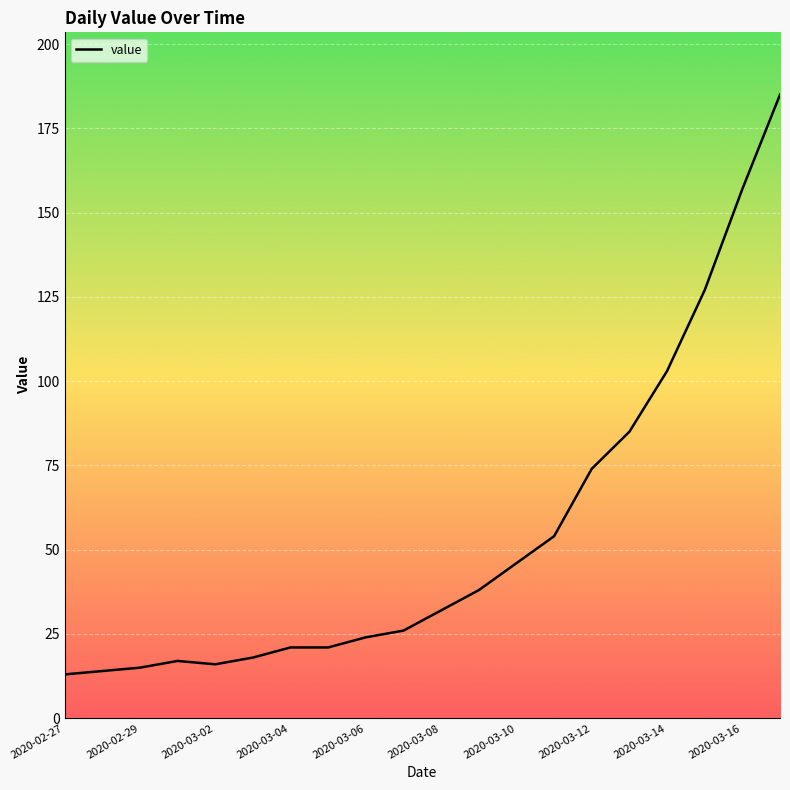

What is the greatest value displayed?

185